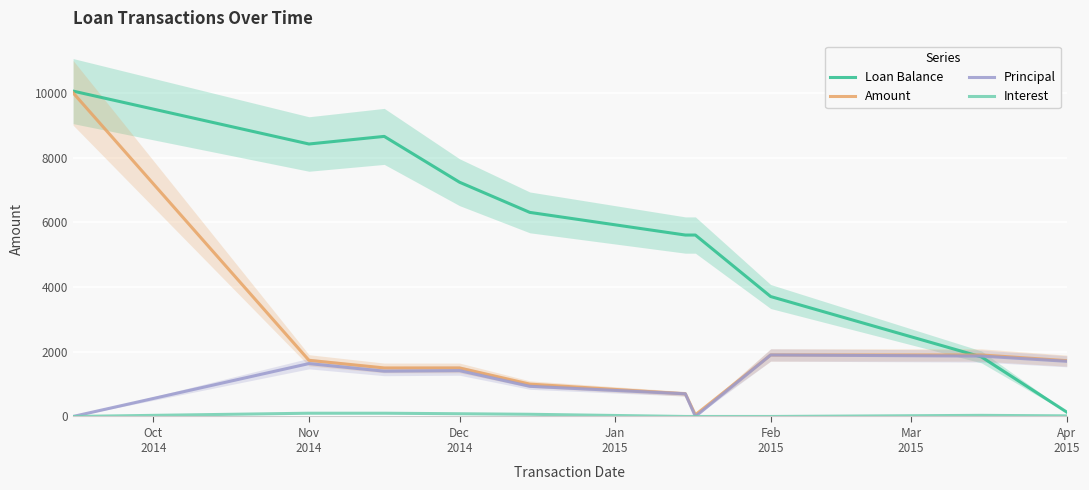

How many lines are shown in the chart?

4